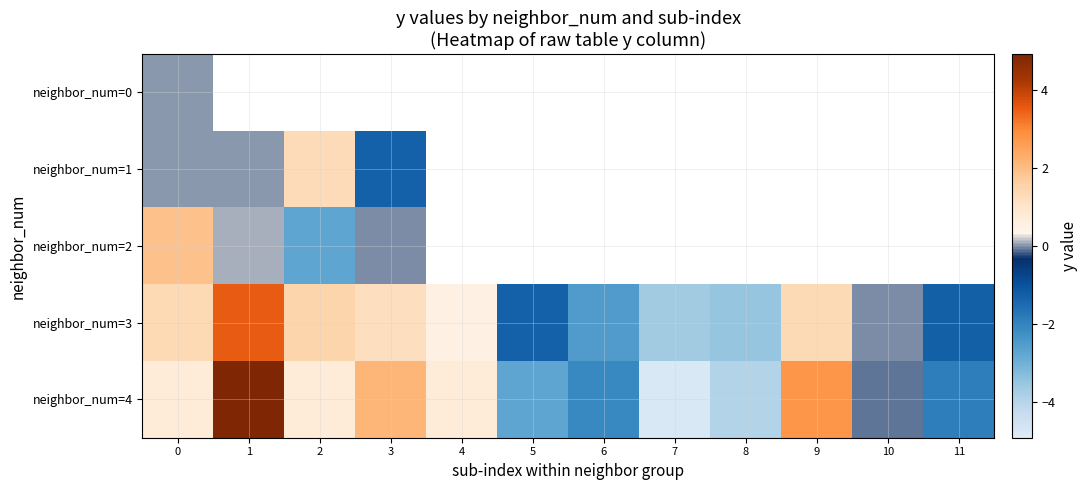

At which label does neighbor_num=1 reach its peak?

2